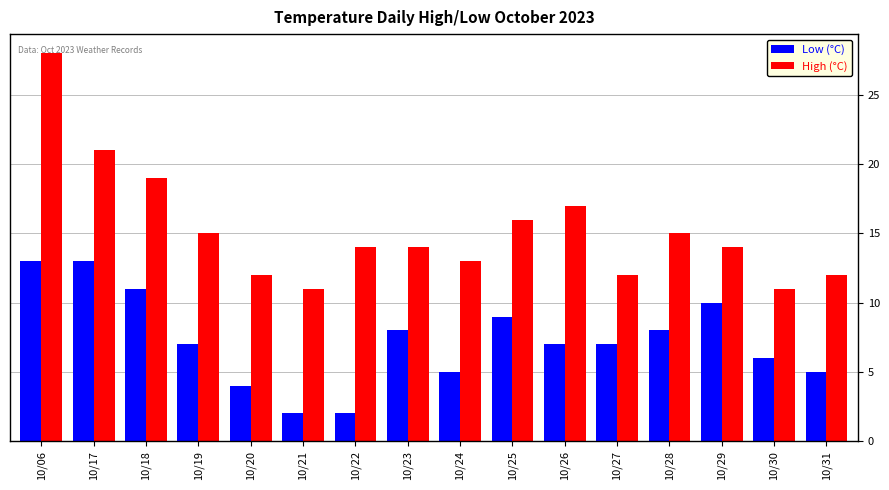

What is the sum of all High (°C) values?

244